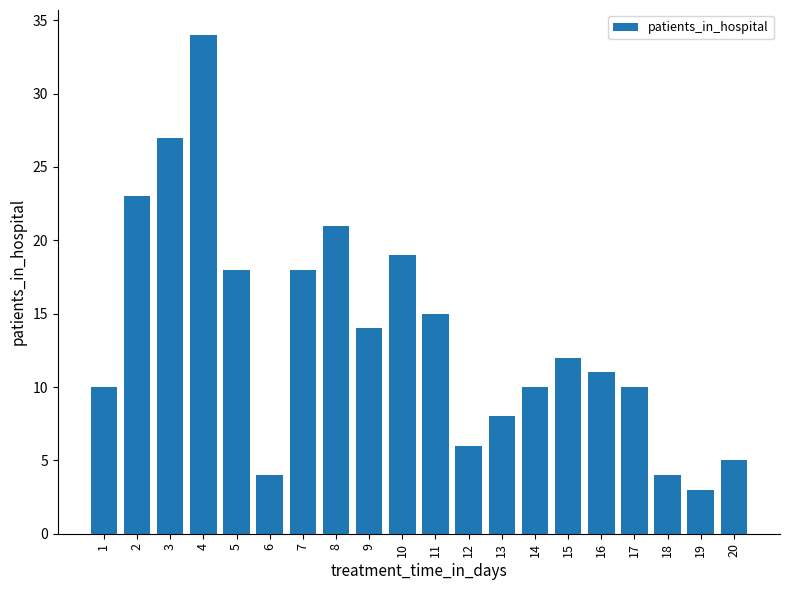

At which category does the chart reach its minimum across all series?

19